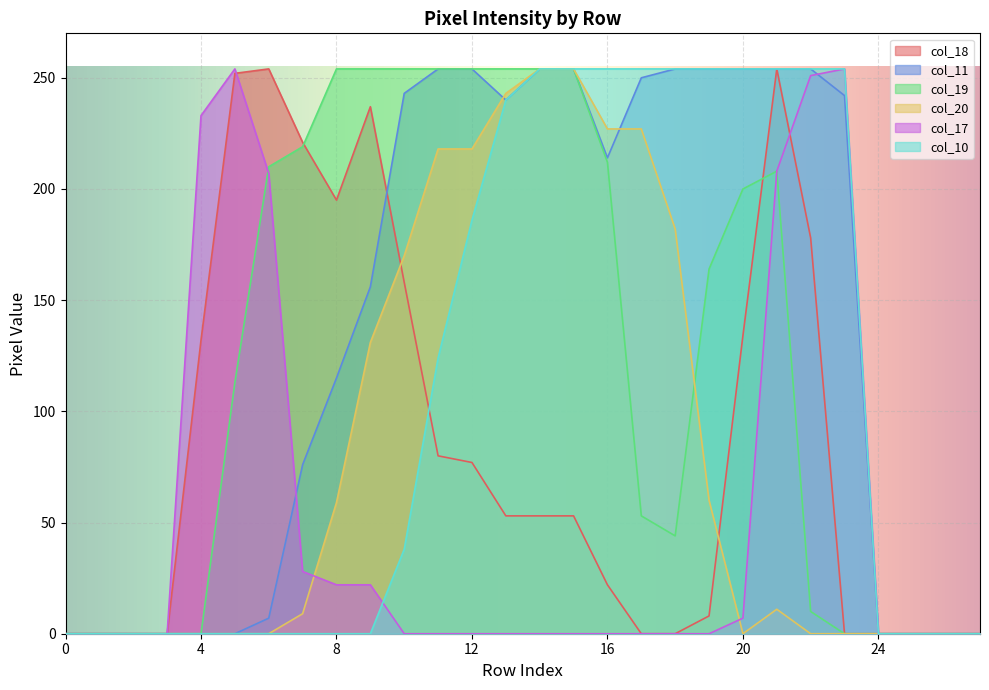

Is it true that col_19 equals 444 at 10?

False